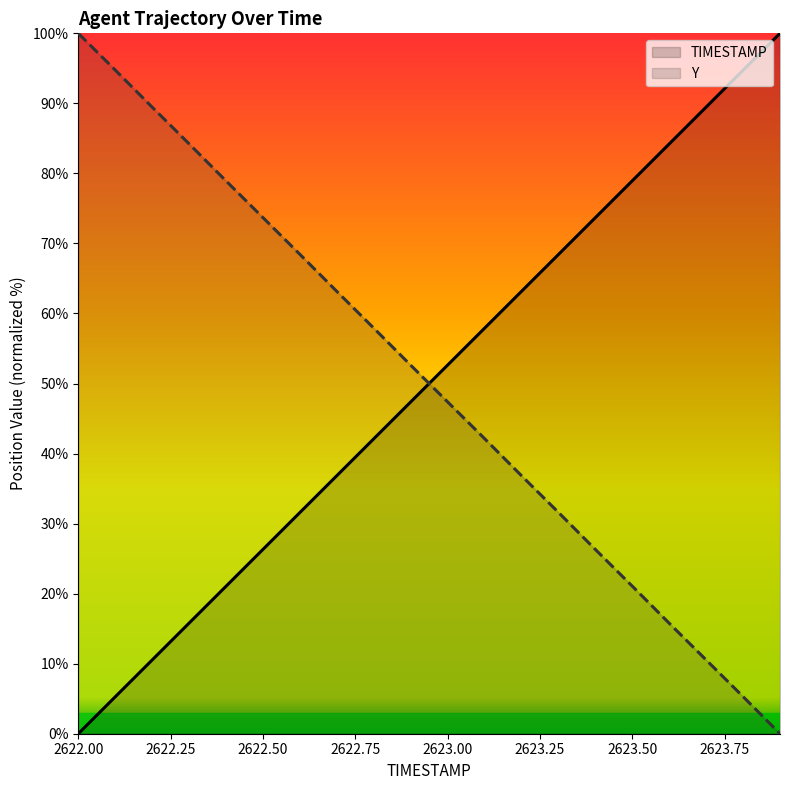

What is the total value across all series at 2623.00?

100.0